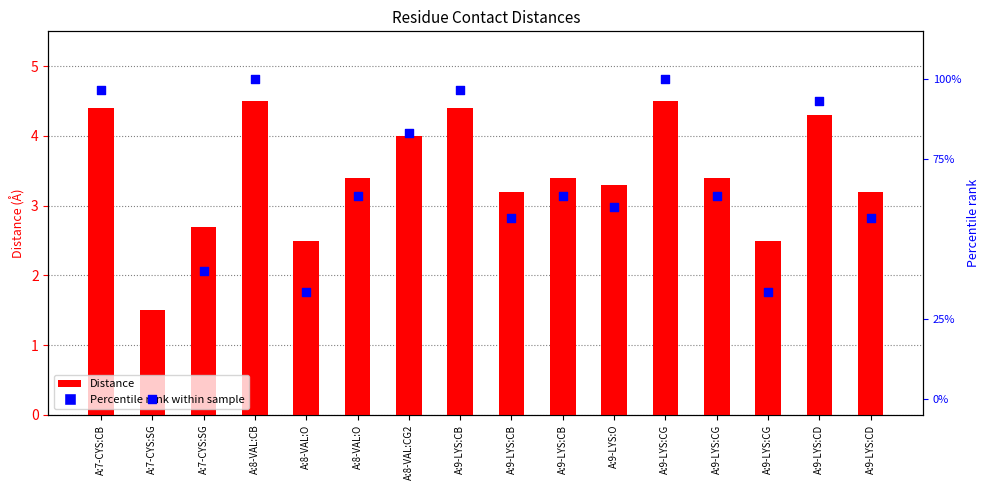

What is the total value across all series at A:8-VAL:O?

35.8